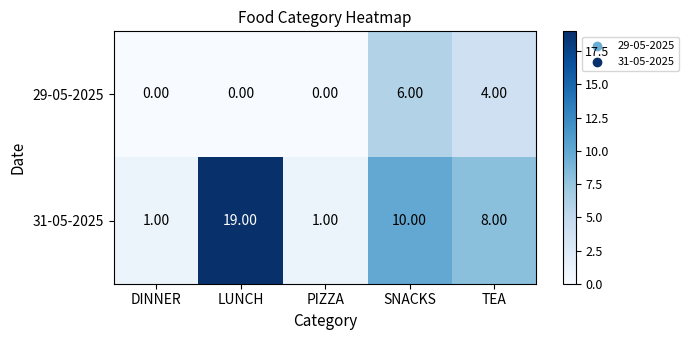

What is the difference between the maximum and minimum values in the 31-05-2025 series?

18